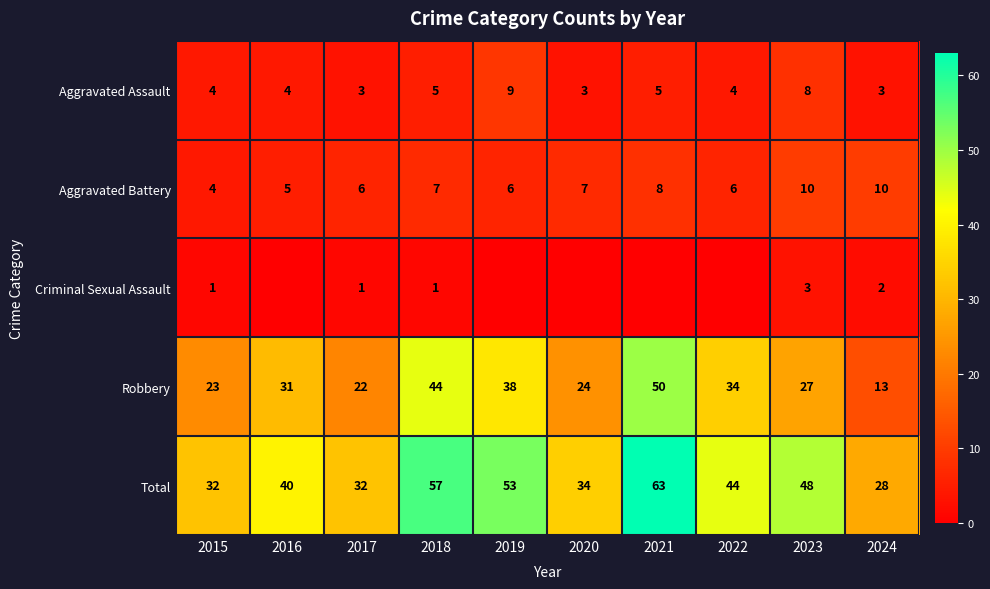

At which label does Robbery reach its peak?

2021